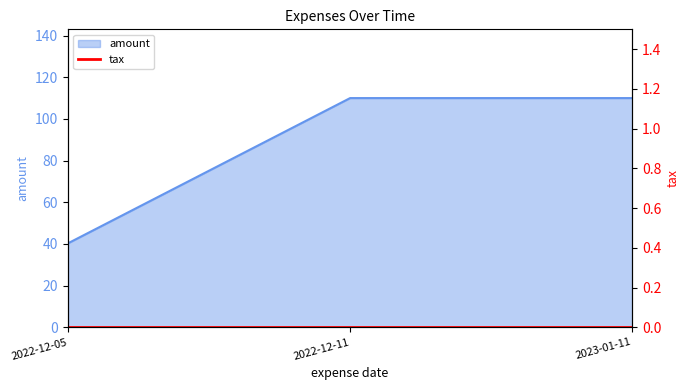

The chart shows a value of 20.5 at 2022-12-05. True or false?

False